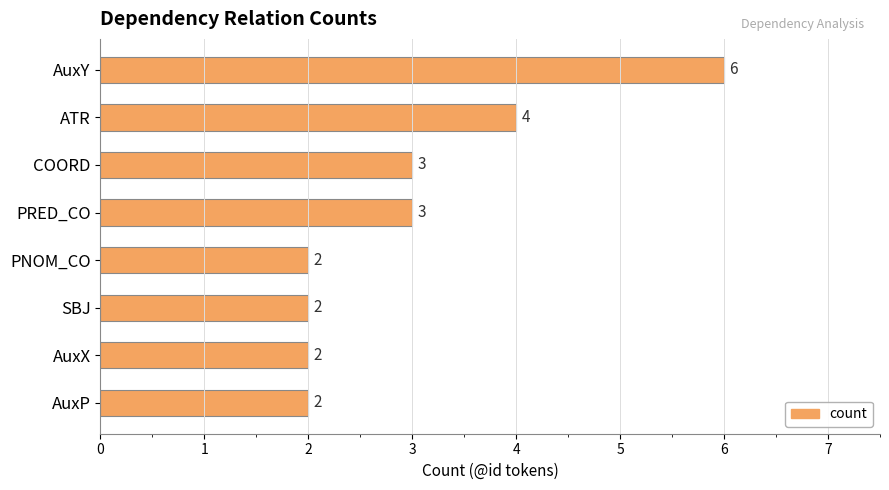

What is the value of the 7th bar from the top?

2